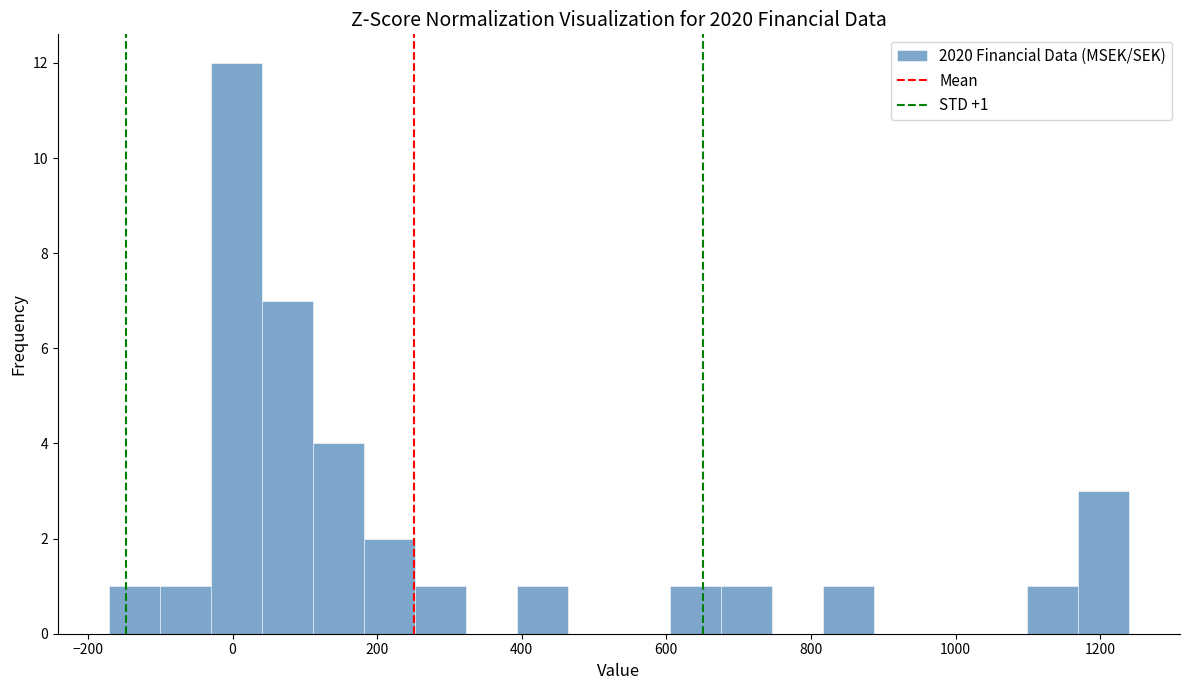

Read against the x-axis, roughly where is the centre of the tallest bar?

0